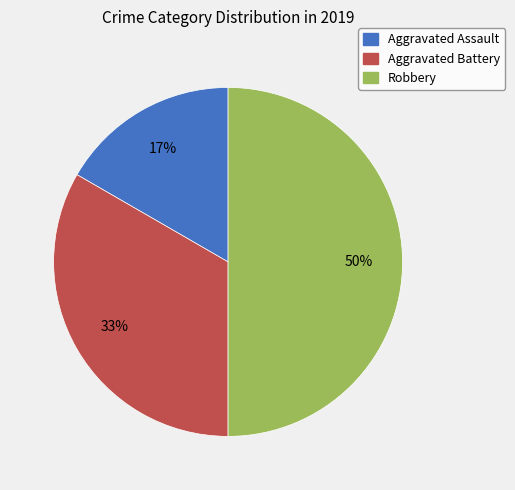

Does Aggravated Assault represent more than half of the total?

No